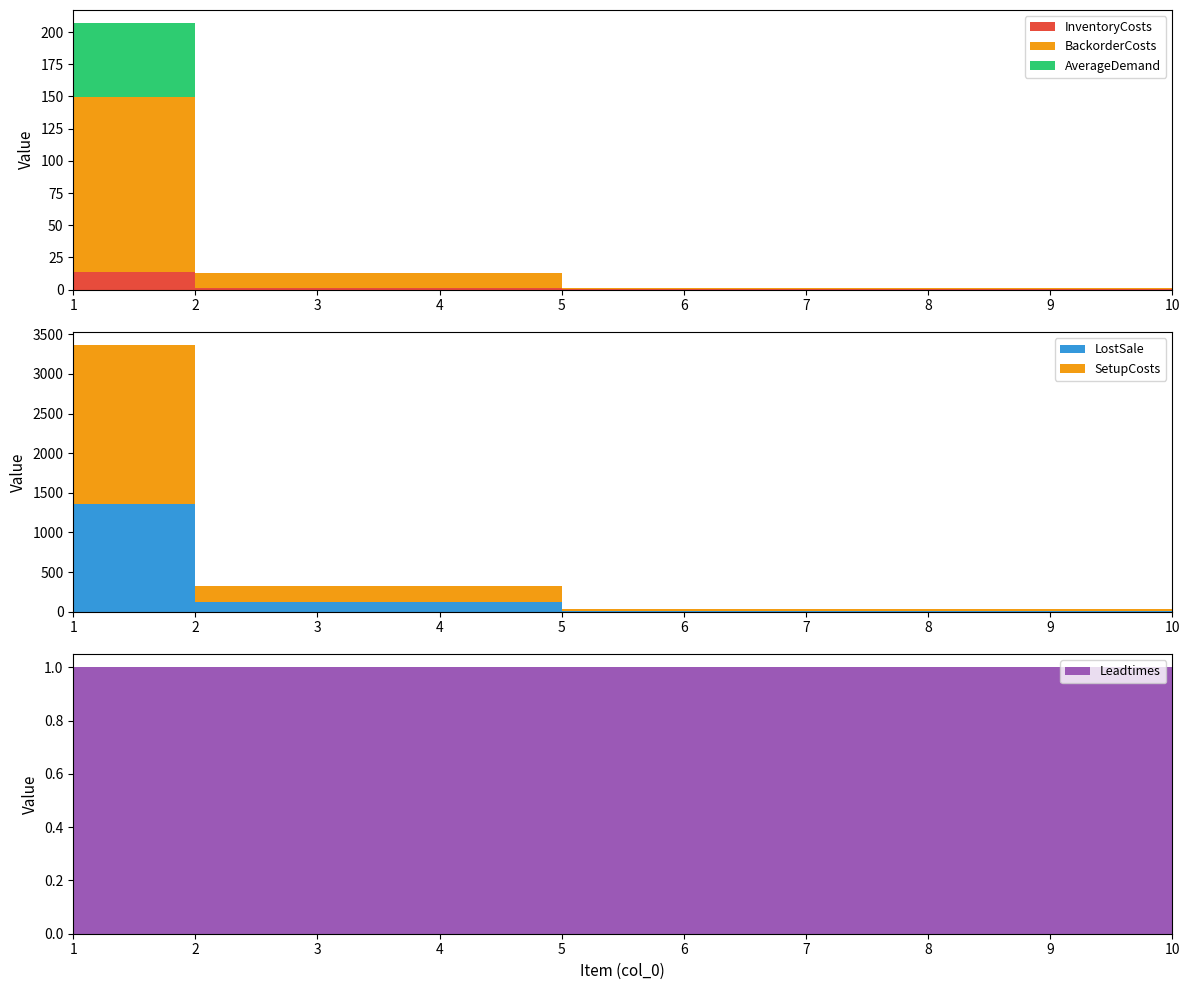

Reading right to left, transcribe all the data shown in this chart.

InventoryCosts: 0.1	0.1	0.1	0.1	0.1	0.1	1.2	1.2	1.2	13.6
SetupCosts: 20.0	20.0	20.0	20.0	20.0	20.0	200.0	200.0	200.0	2000.0
BackorderCosts: 1.0	1.0	1.0	1.0	1.0	1.0	12.0	12.0	12.0	136.0
LostSale: 10.0	10.0	10.0	10.0	10.0	10.0	120.0	120.0	120.0	1360.0
AverageDemand: 0.0	0.0	0.0	0.0	0.0	0.0	0.0	0.0	0.0	57.1
Leadtimes: 1.0	1.0	1.0	1.0	1.0	1.0	1.0	1.0	1.0	1.0